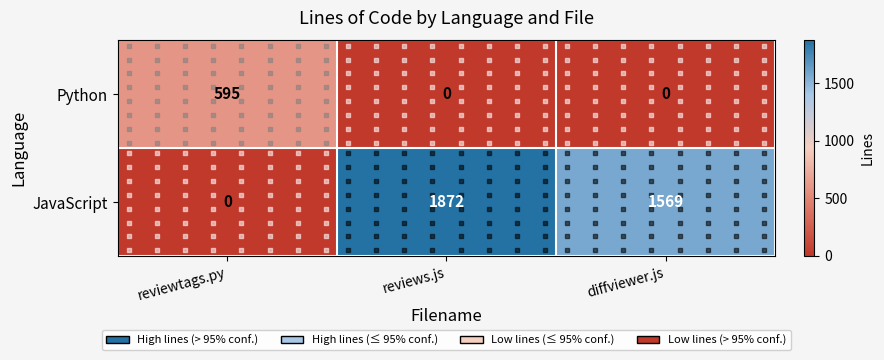

What is the spread (max minus min) of values at diffviewer.js?

1569